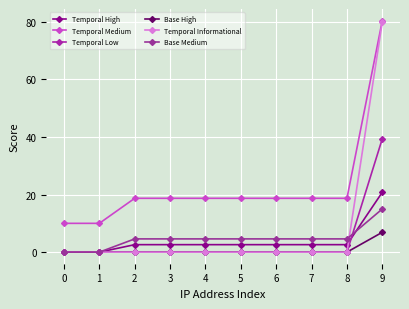

Which series has the largest total across all categories?

Temporal Medium